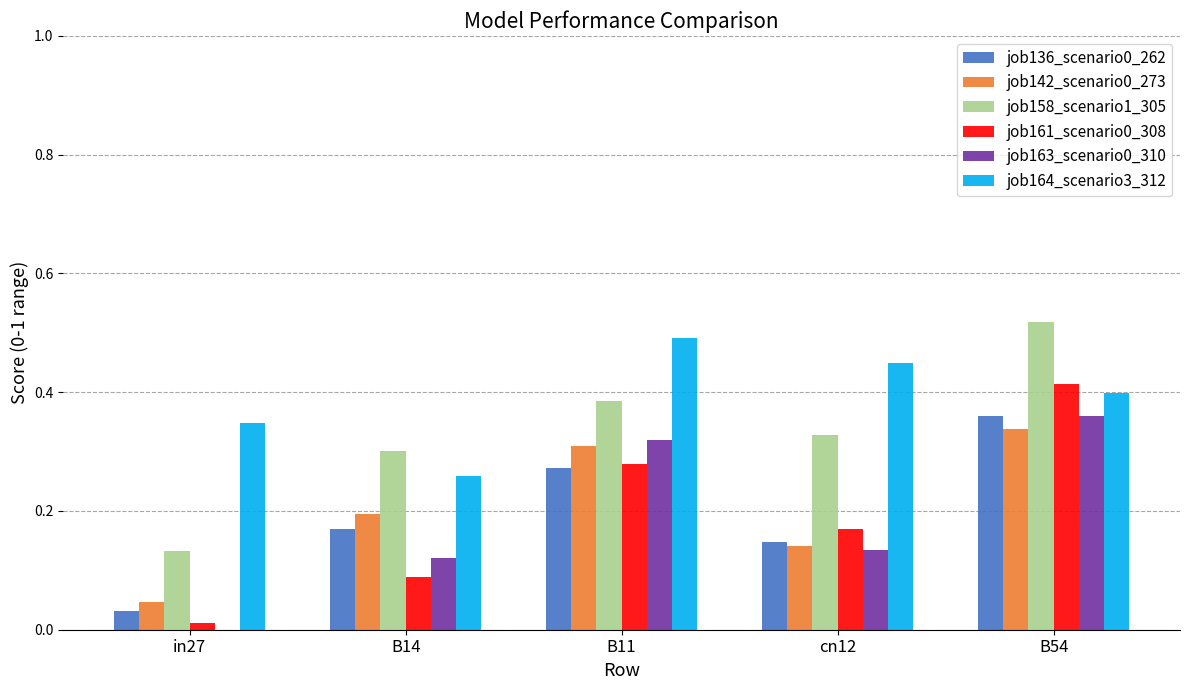

Is the value of job158_scenario1_305 at B11 greater than the value of job142_scenario0_273 at B54?

Yes